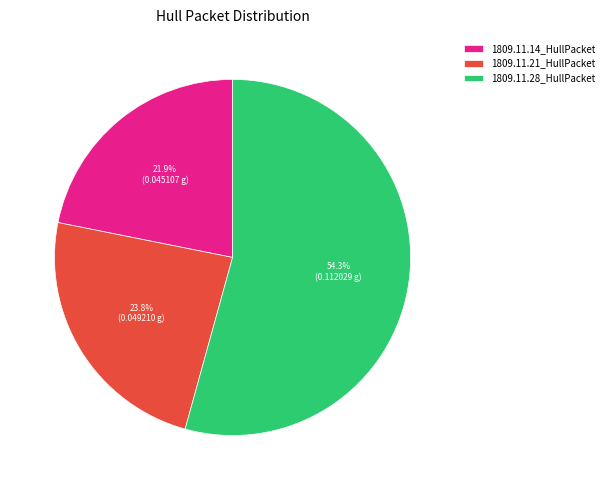

To the nearest percent, what is the difference between the 1809.11.28_HullPacket and 1809.11.14_HullPacket slice percentages?

32%